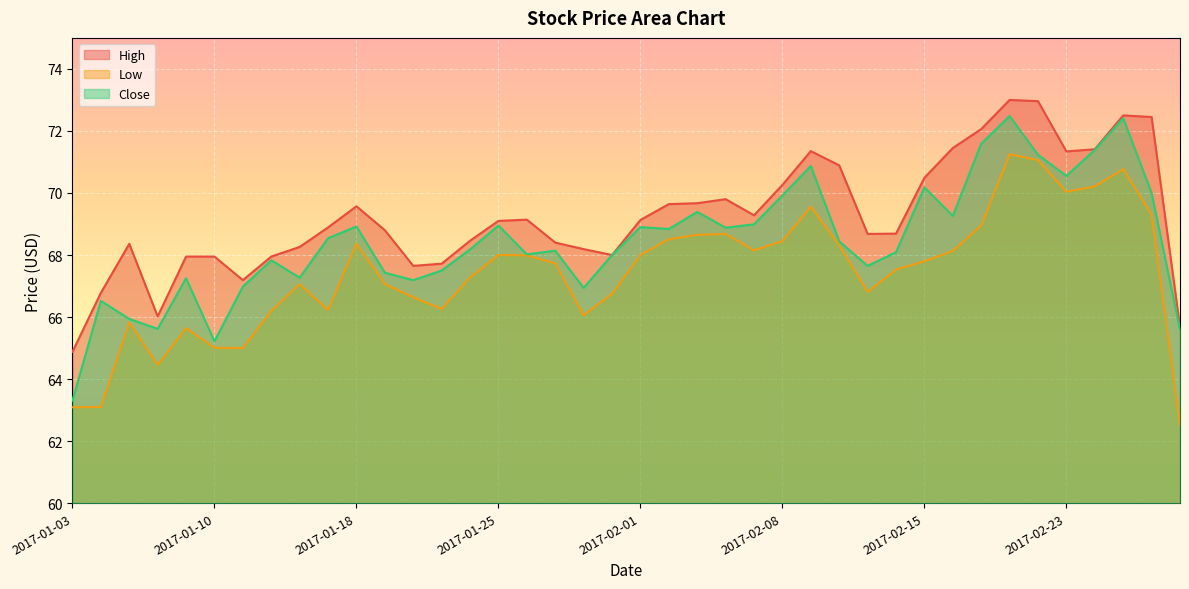

List the series in order of their peak value, lowest first.

Low, Close, High